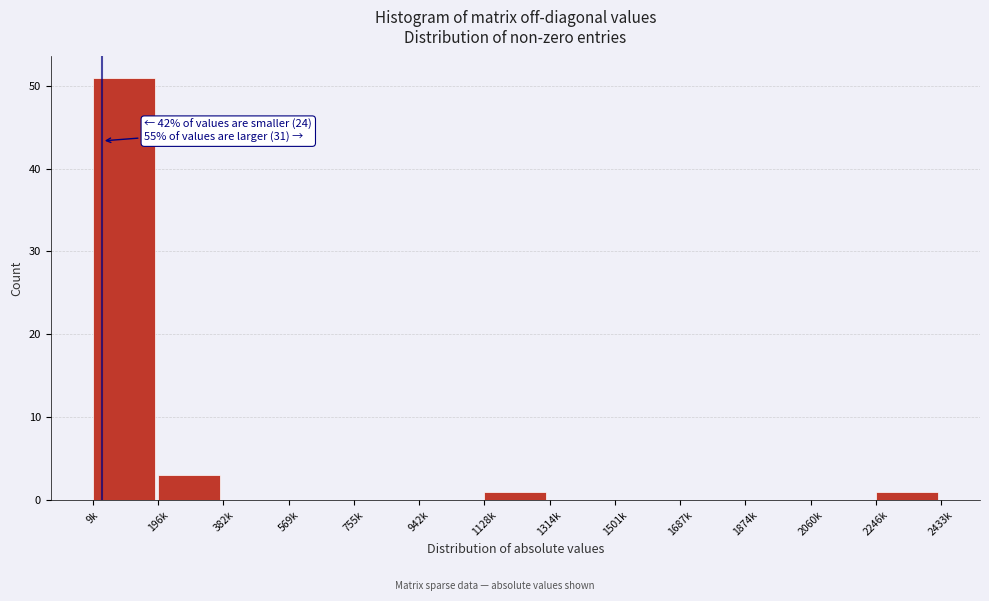

Reading left to right, extract all data points from this chart.

9k=51	196k=3	382k=0	569k=0	755k=0	942k=0	1128k=1	1314k=0	1501k=0	1687k=0	1874k=0	2060k=0	2246k=1